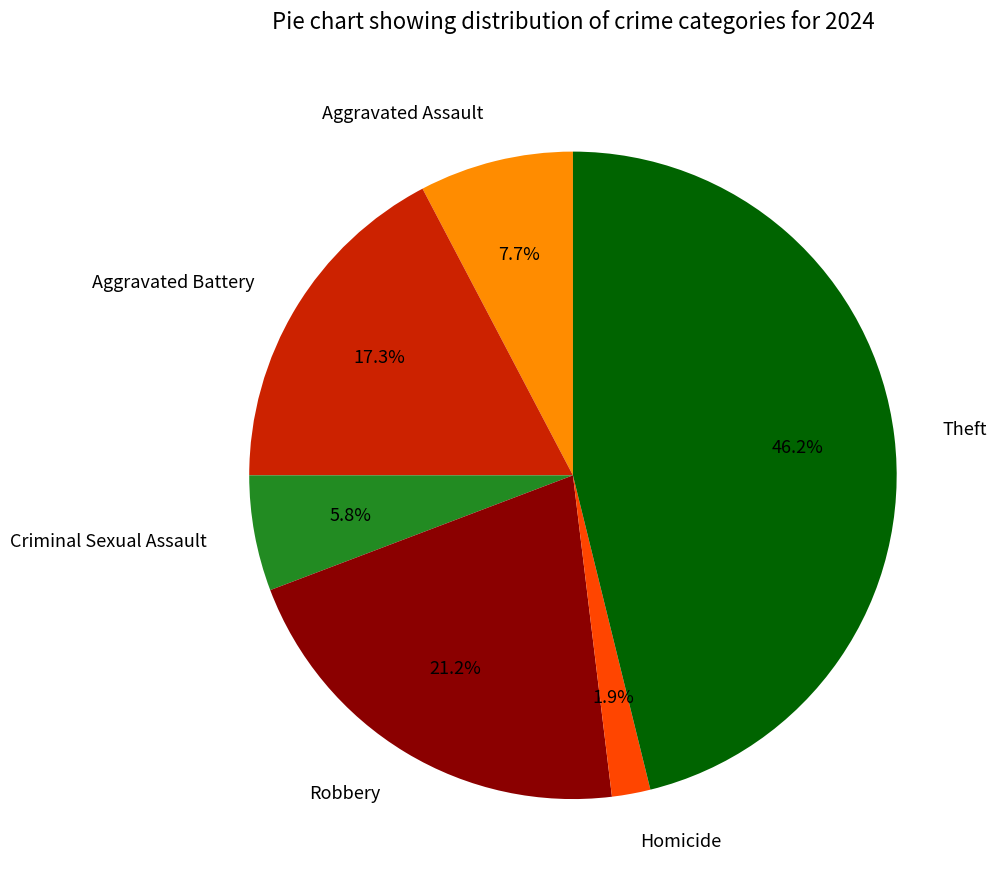

Count the number of slices in the pie.

6